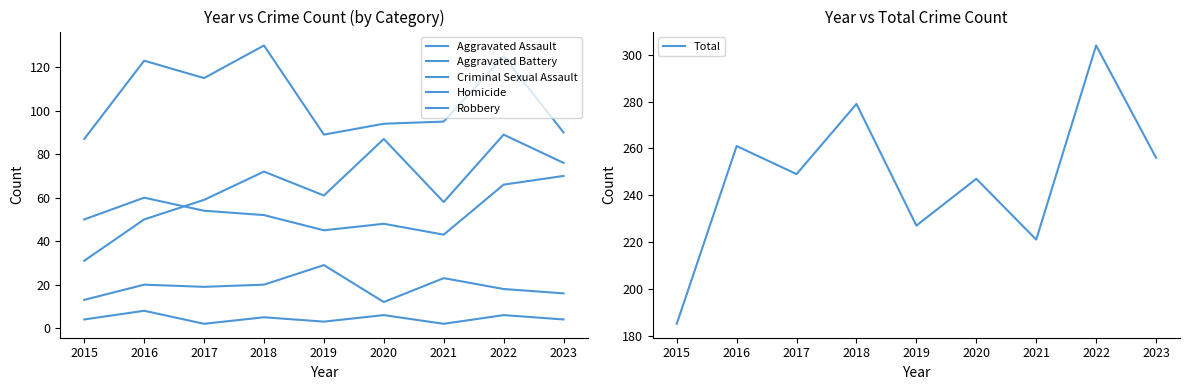

What are all the series names shown in the legend?

Aggravated Assault, Aggravated Battery, Criminal Sexual Assault, Homicide, Robbery, Total